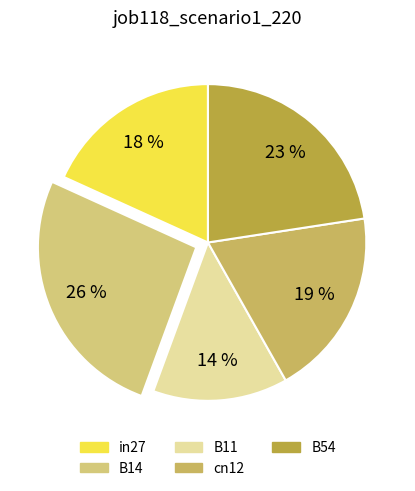

Count the number of slices in the pie.

5